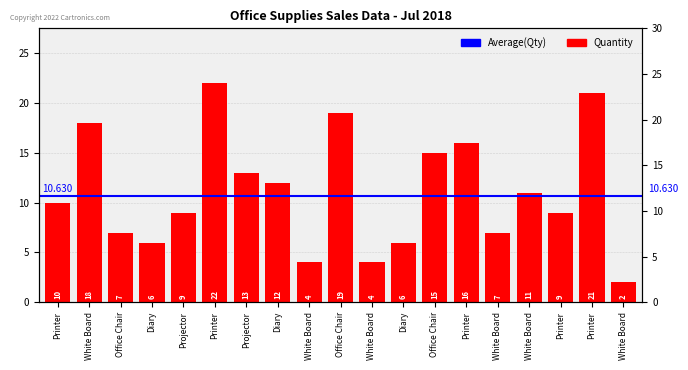

List the labels in order of value, largest first.

Printer, Printer, Office Chair, White Board, Printer, Office Chair, Projector, Diary, White Board, Printer, Projector, Printer, Office Chair, White Board, Diary, Diary, White Board, White Board, White Board